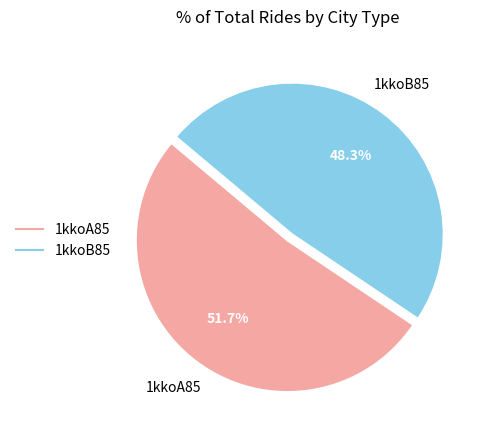

Is it true that 1kkoB85 is 48% of the pie?

True